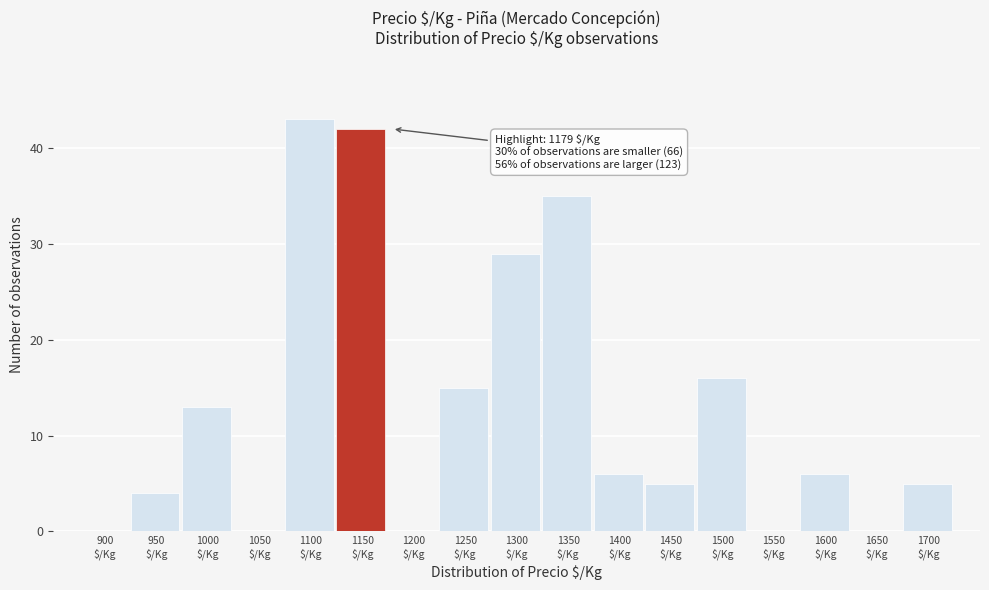

What is the greatest value displayed?

43